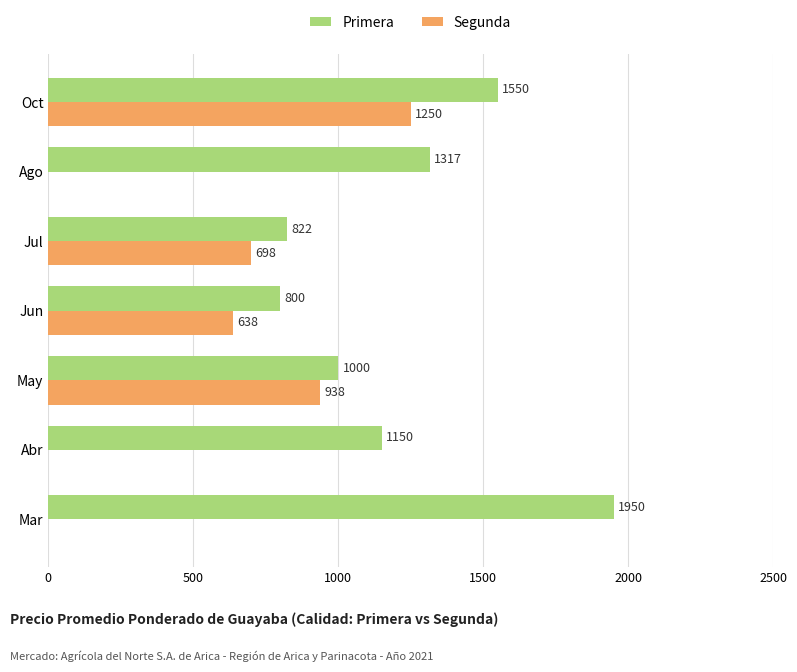

What is the total value across all series at Ago?

1317